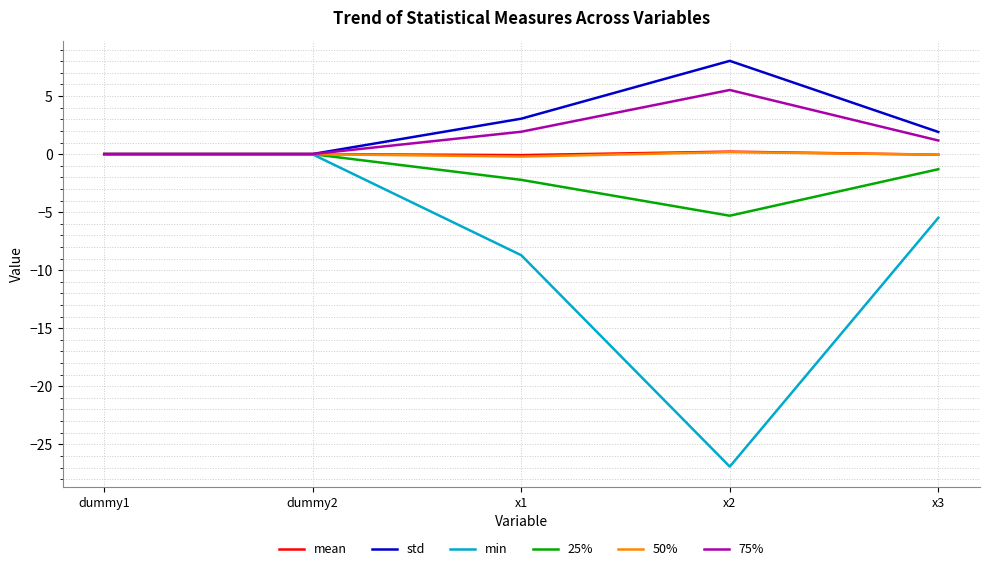

What is the lowest value of the 25% series?

-5.3